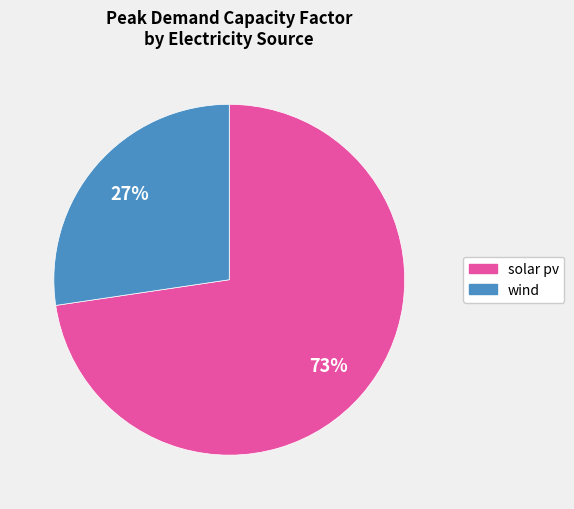

Does any single category account for the majority?

Yes